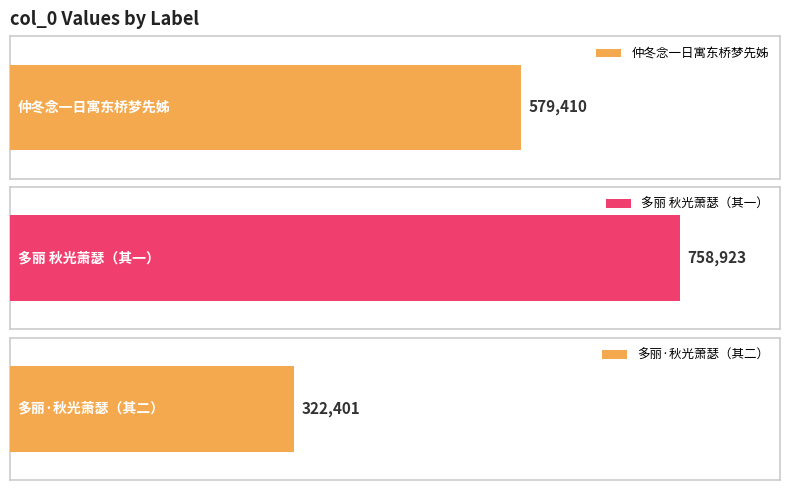

What is the change in value from 多丽 秋光萧瑟，抚景增愁，填此遣兴兼悼归程氏先姊。时九月初七，姊亡日也 to 多丽·秋光萧瑟，抚景增愁，填此遣兴兼悼归程氏先姊。时九月初七，姊亡日也?

-436522